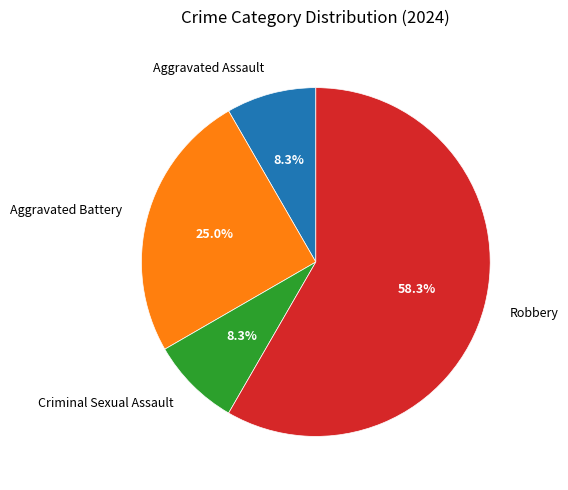

What is the largest slice in the pie chart?

Robbery